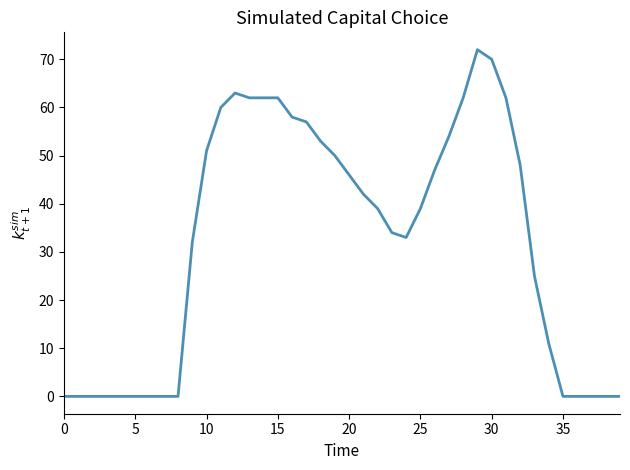

What is the greatest value displayed?

72